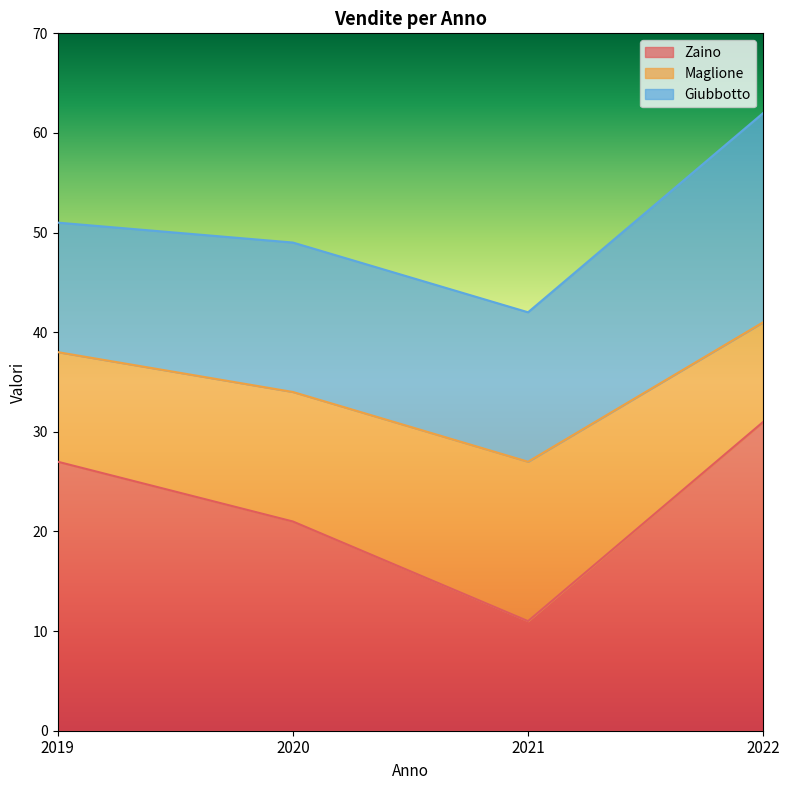

Which series has the widest spread of values?

Zaino